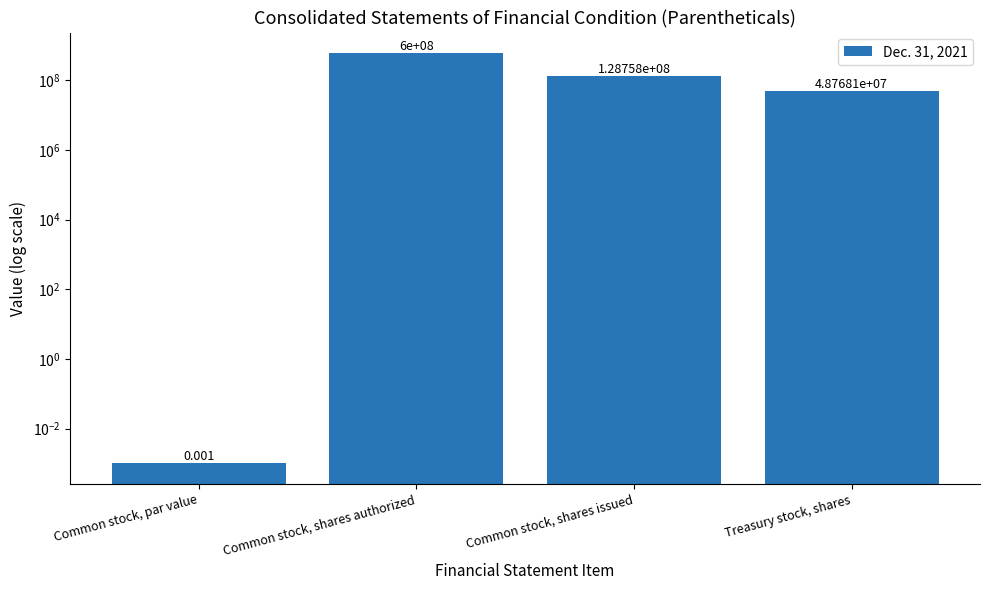

What is the change in value from Common stock, par value to Common stock, shares issued?

+128758086.0